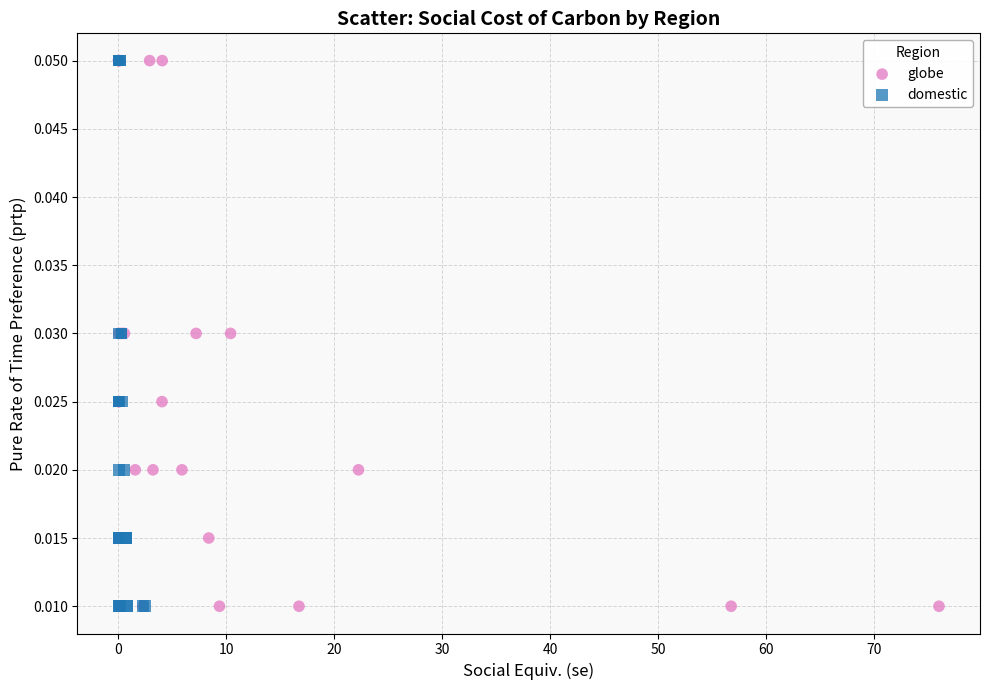

What are all the series names shown in the legend?

globe, domestic